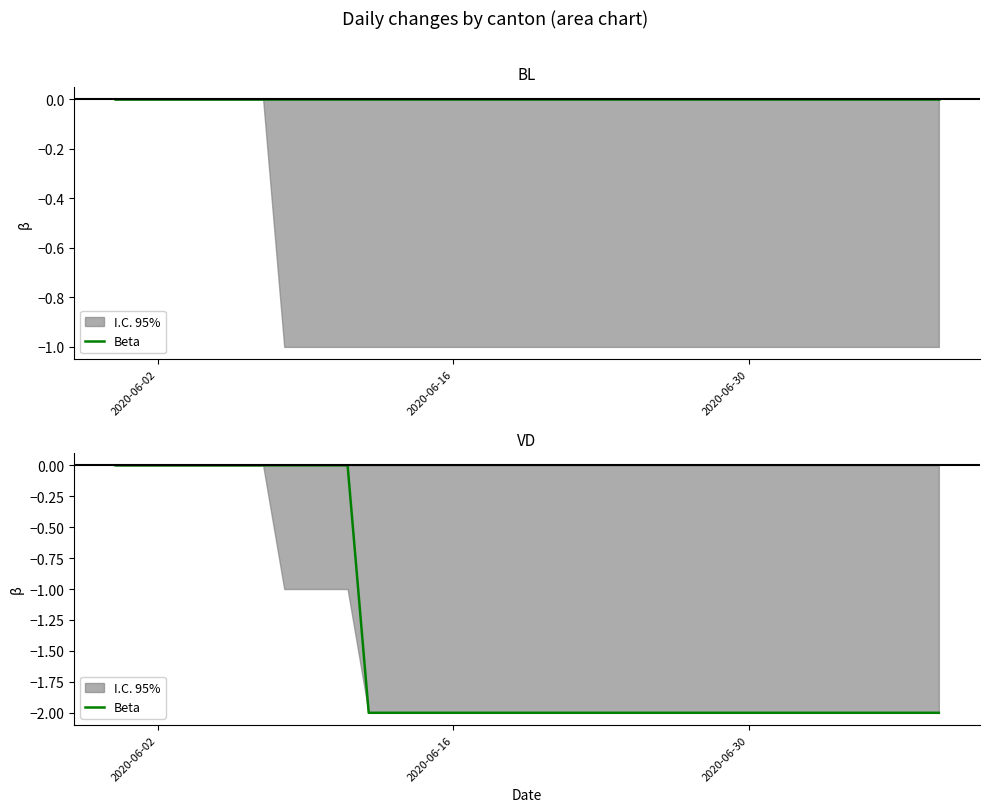

The chart shows a value of -3 at 24. True or false?

False